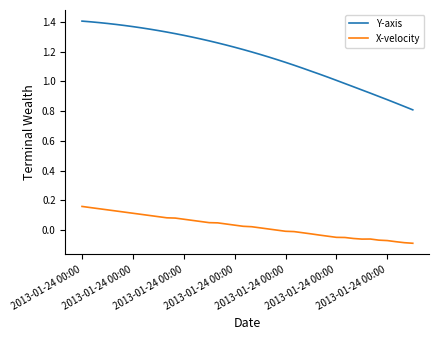

True or false: X-velocity and Y-axis intersect in this chart.

False